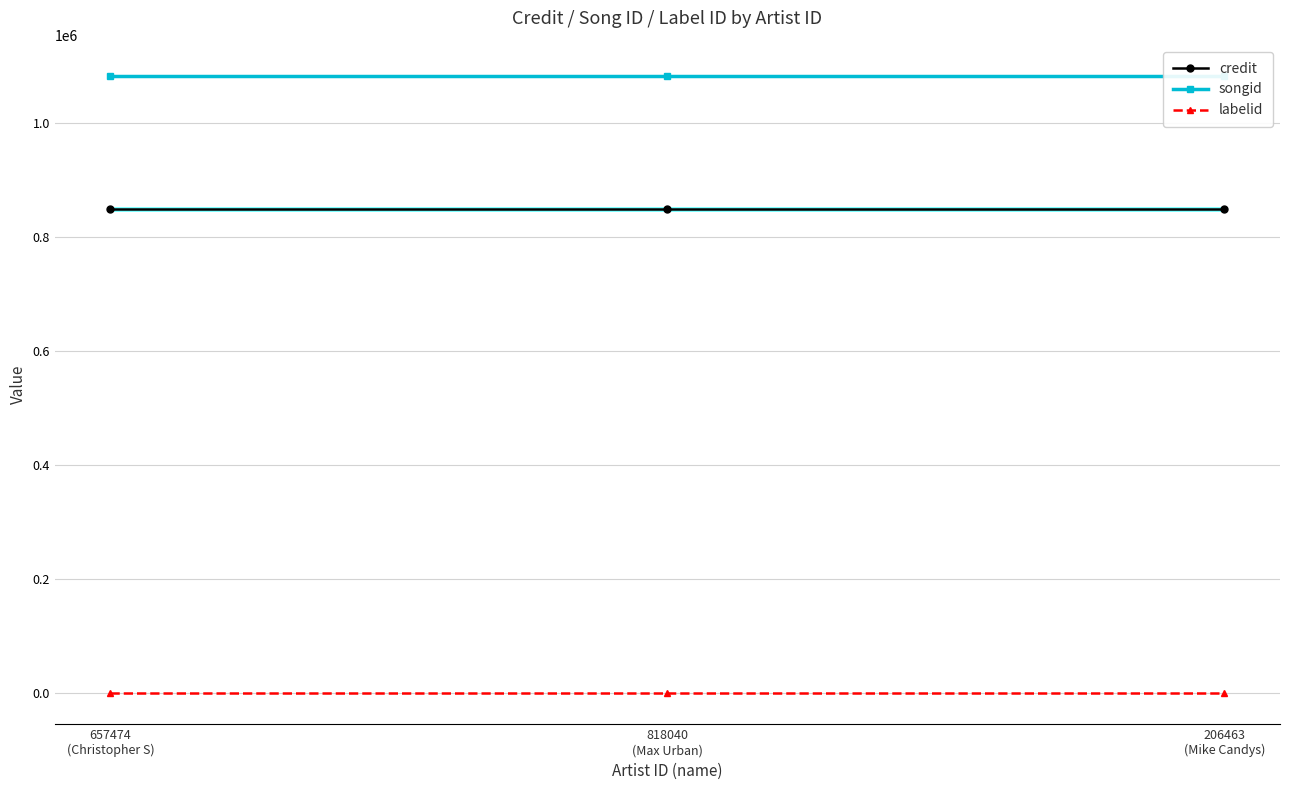

Is the value of labelid at 657474
(Christopher S) greater than the value of songid at 206463
(Mike Candys)?

No